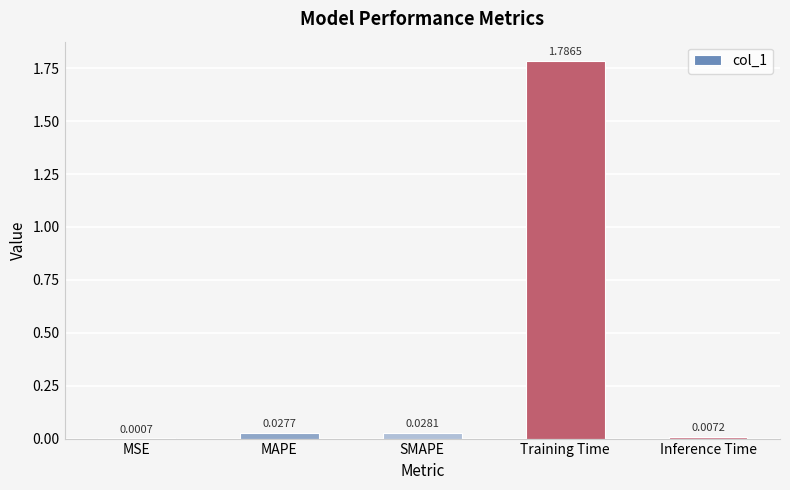

How many distinct data groups are displayed?

1